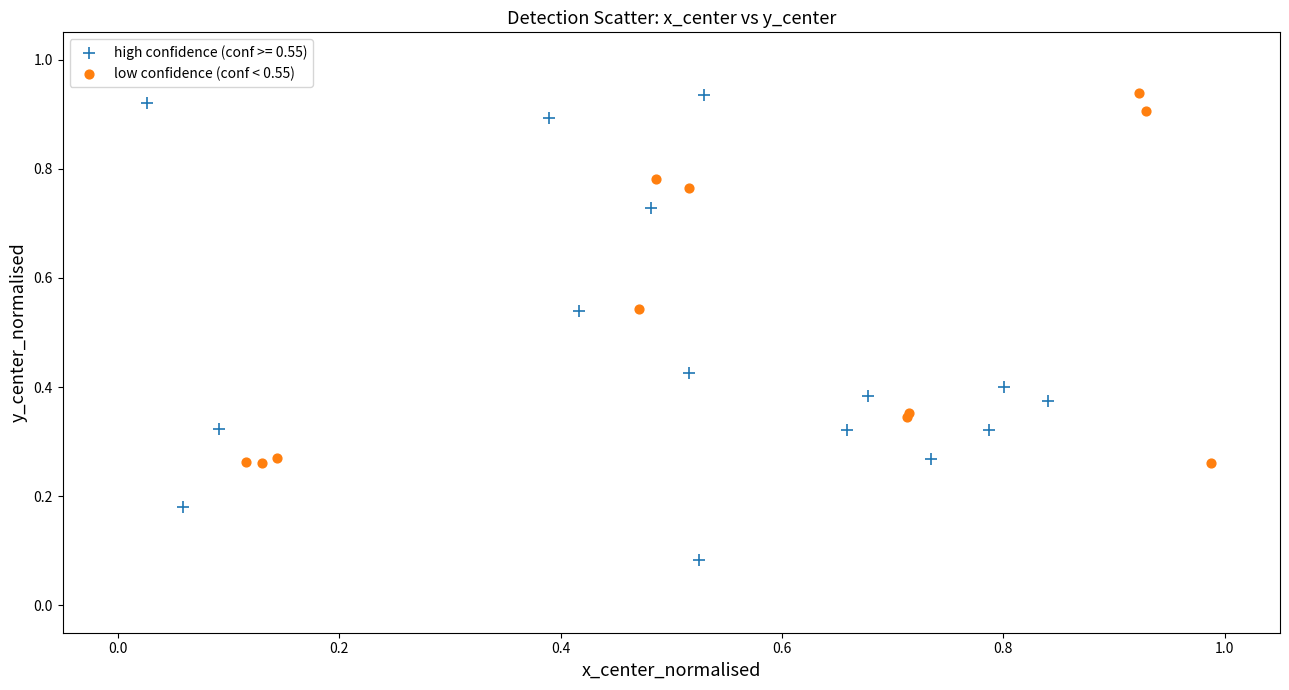

Which series contains the lowest Y value?

high confidence (conf >= 0.55)